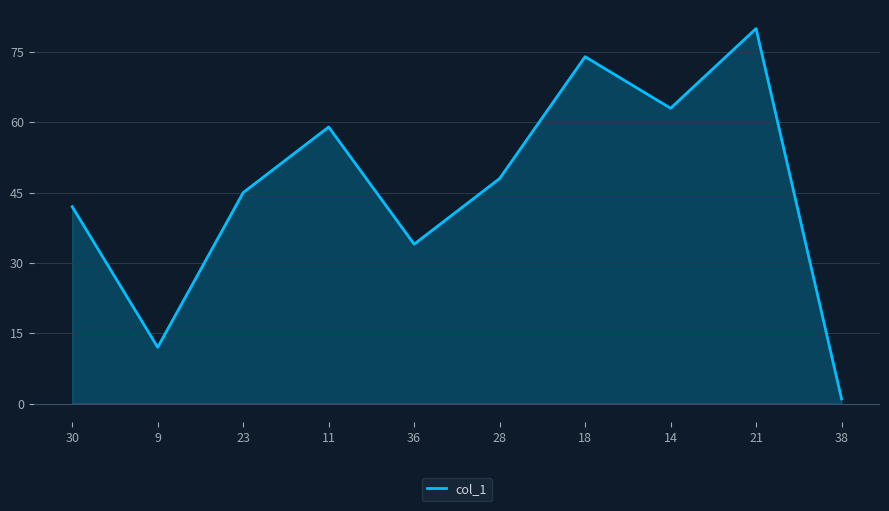

What position from the left is 23?

3